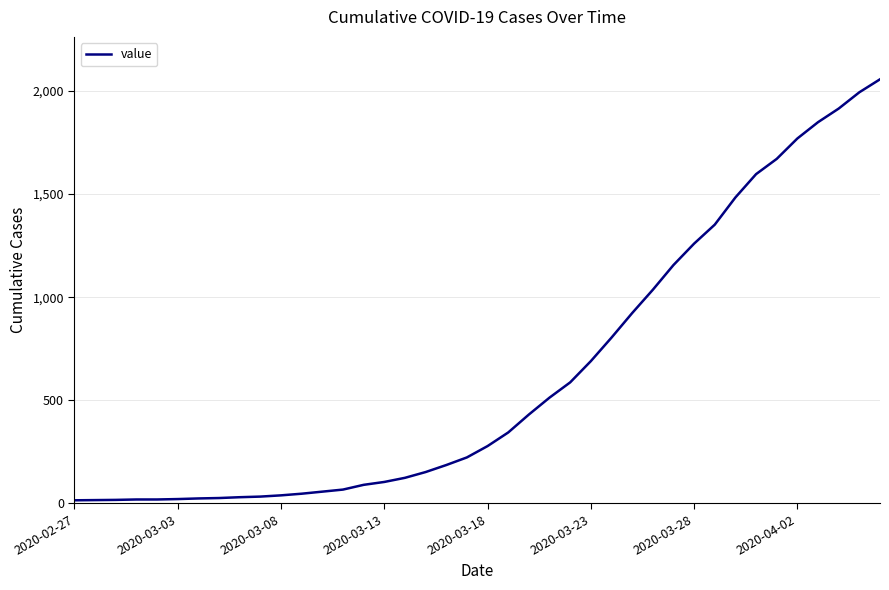

What is the maximum value shown in the chart?

2057